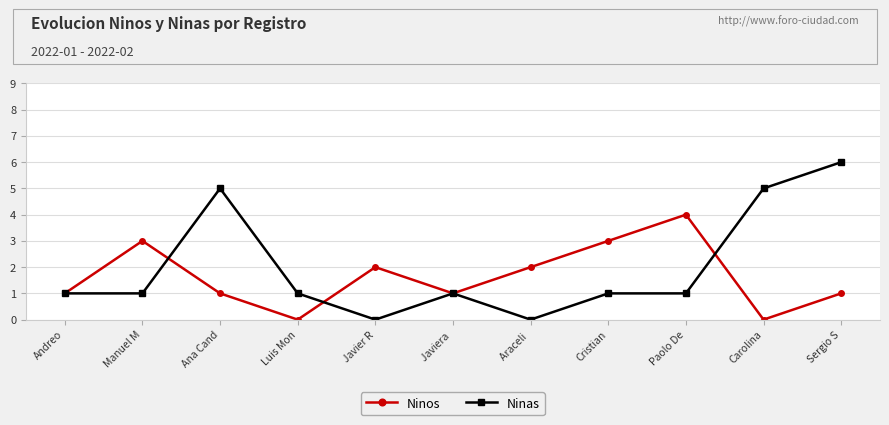

Does the chart display data point markers on the line(s)?

Yes